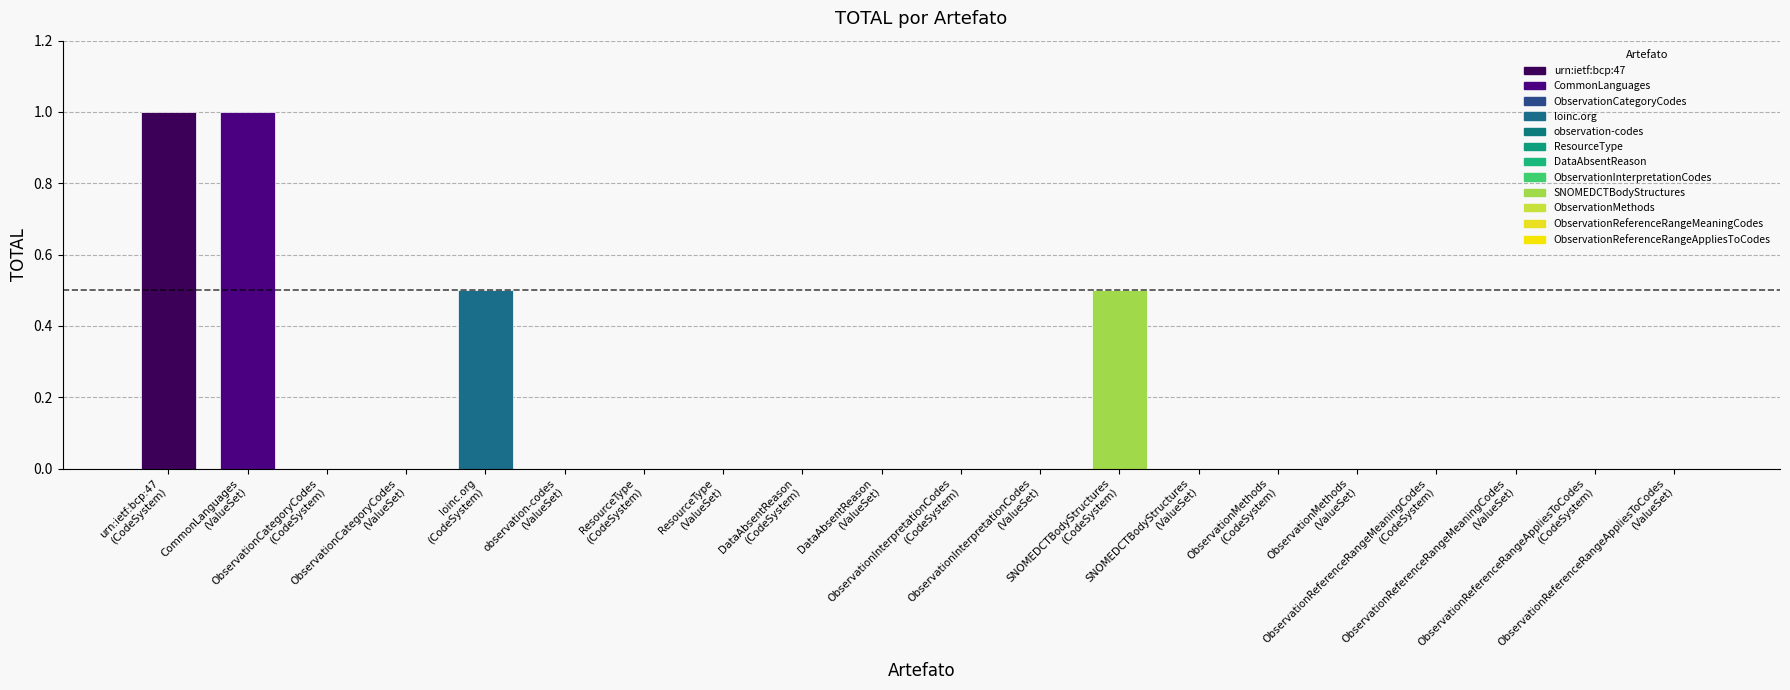

Is it true that the value at ObservationInterpretationCodes
(ValueSet) is 0.0?

True